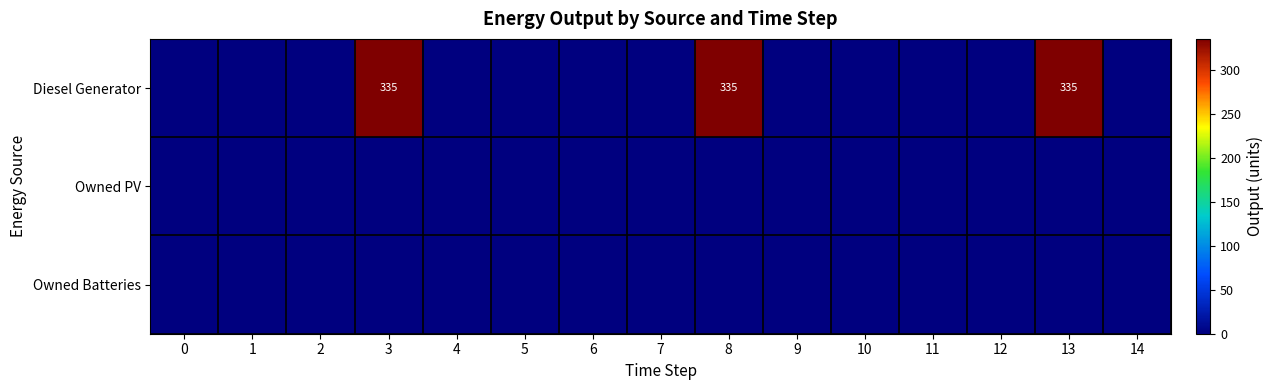

The Diesel Generator series shows 335 at 3. True or false?

True